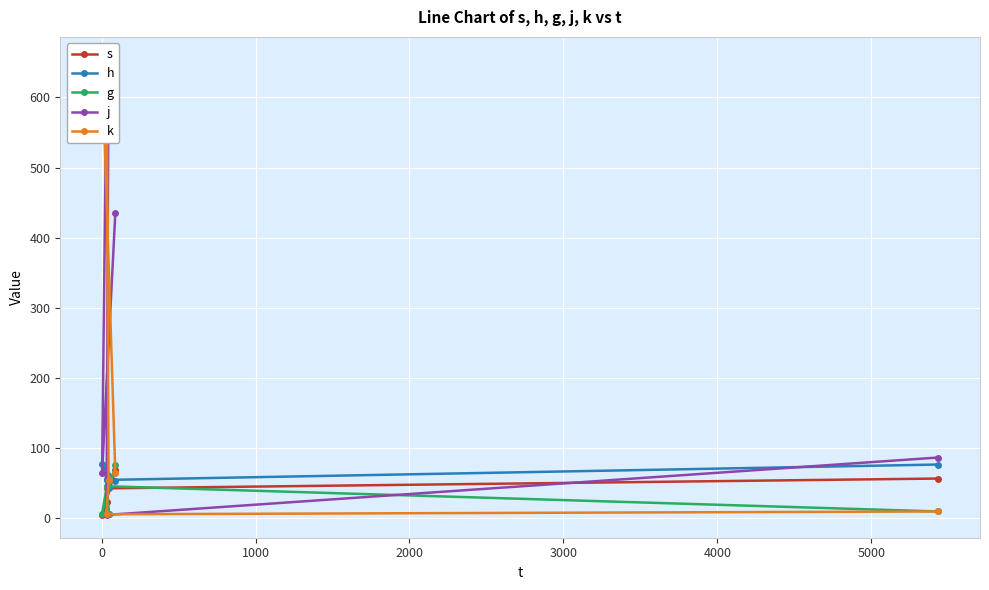

Which series ends up on top after the final intersection of g and j?

j